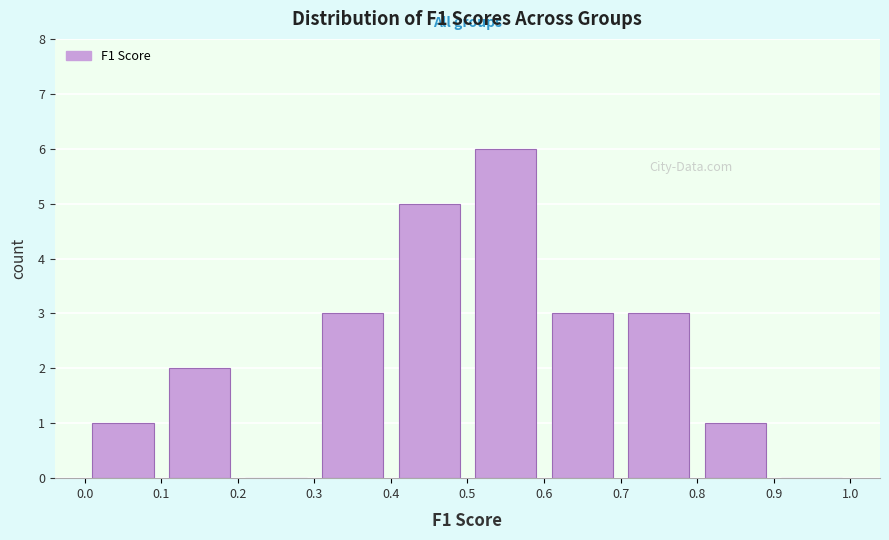

Which range on the x-axis has the tallest bar?

0.5 to 0.6